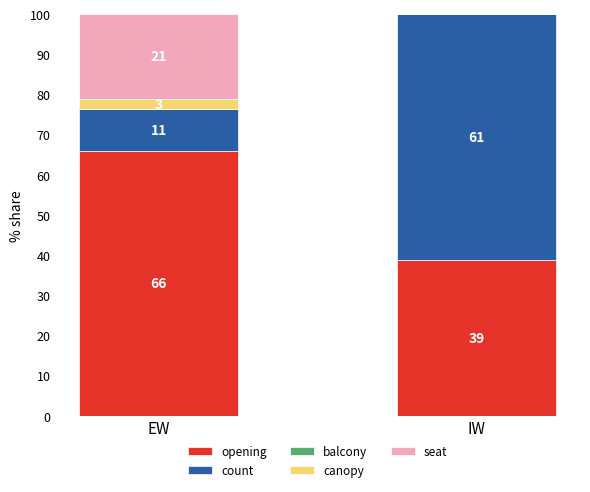

What is the label of the 2nd bar from the left?

IW